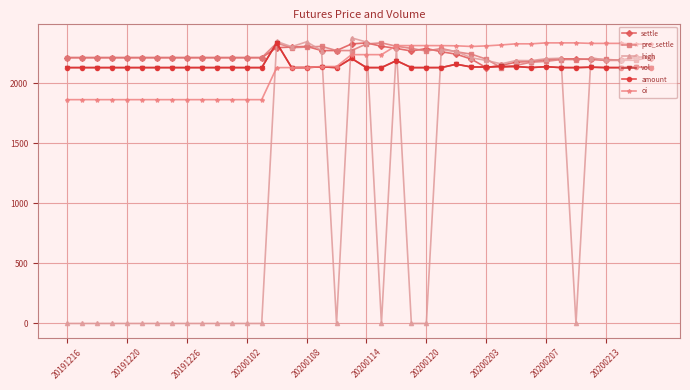

True or false: amount has more than 0 points higher than both neighbors.

True